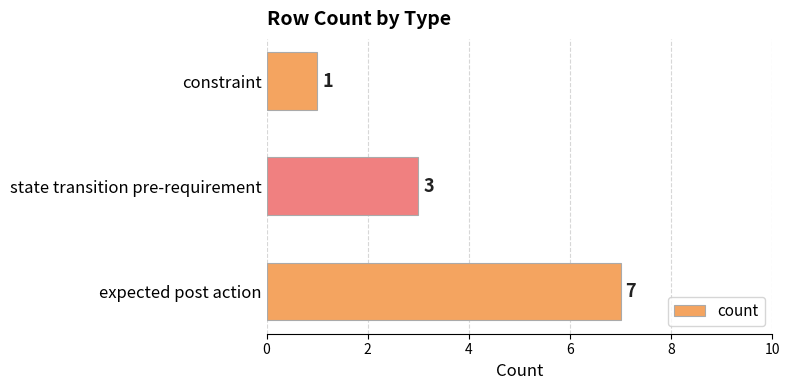

What is the change in value from expected post action to state transition pre-requirement?

-4